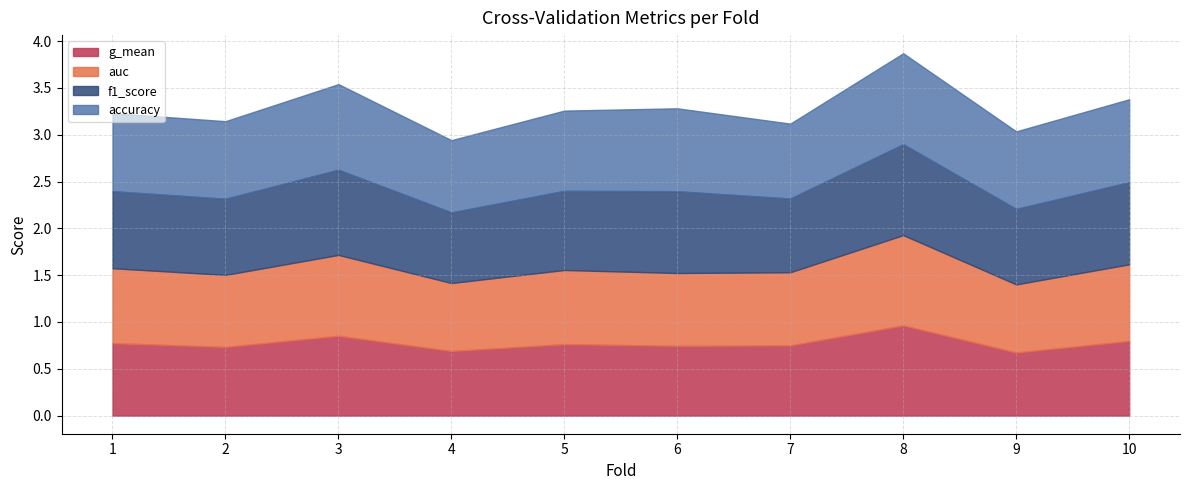

Which label corresponds to the smallest value in the chart?

9